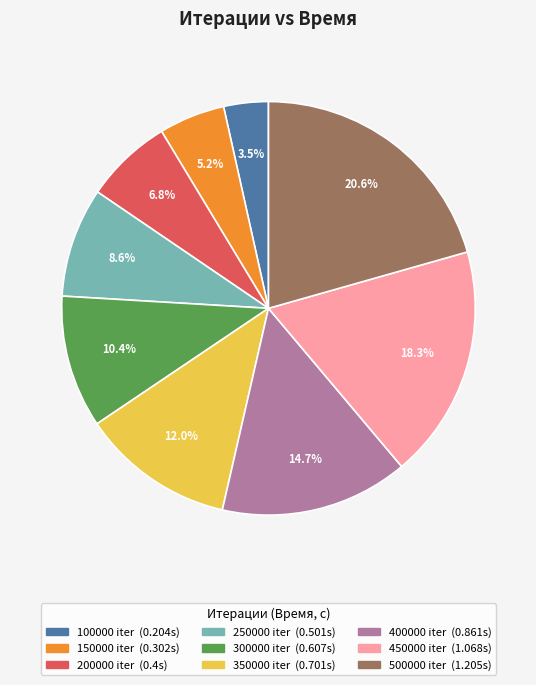

How many slices are in this pie chart?

9